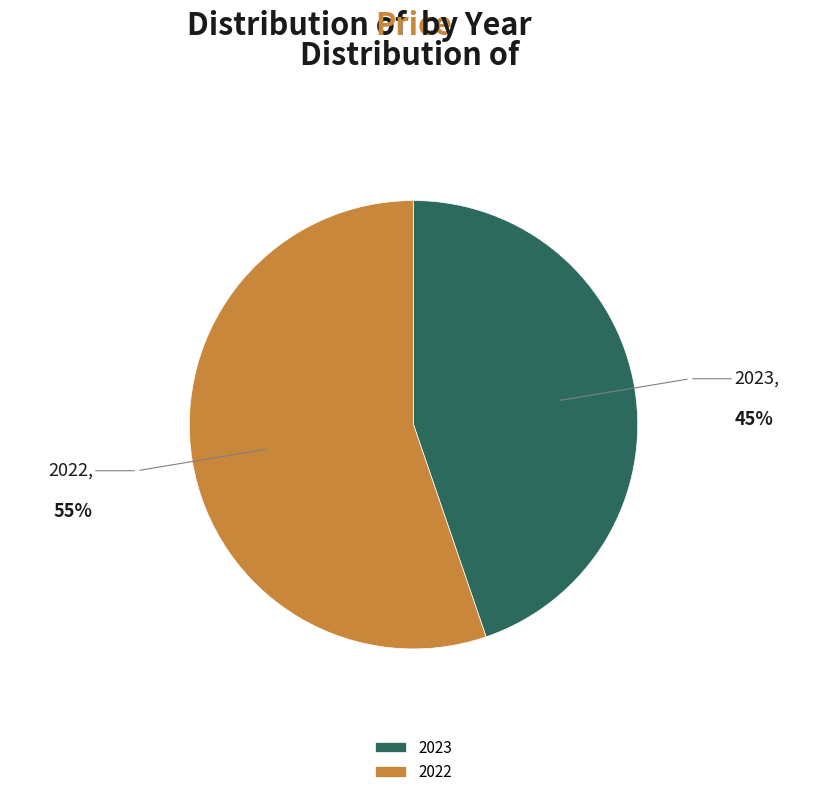

Rank the categories by value from highest to lowest.

2022, 2023